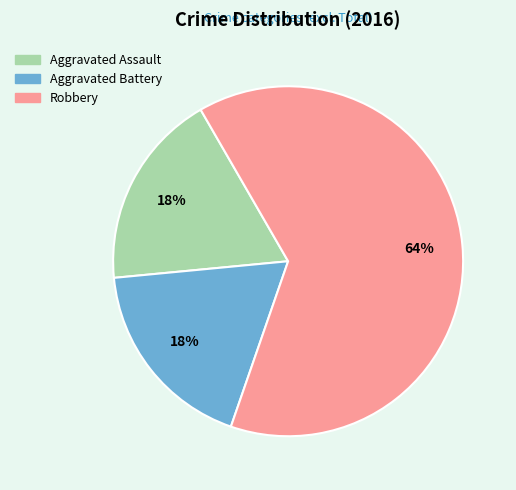

Which slice represents more than half of the pie?

Robbery